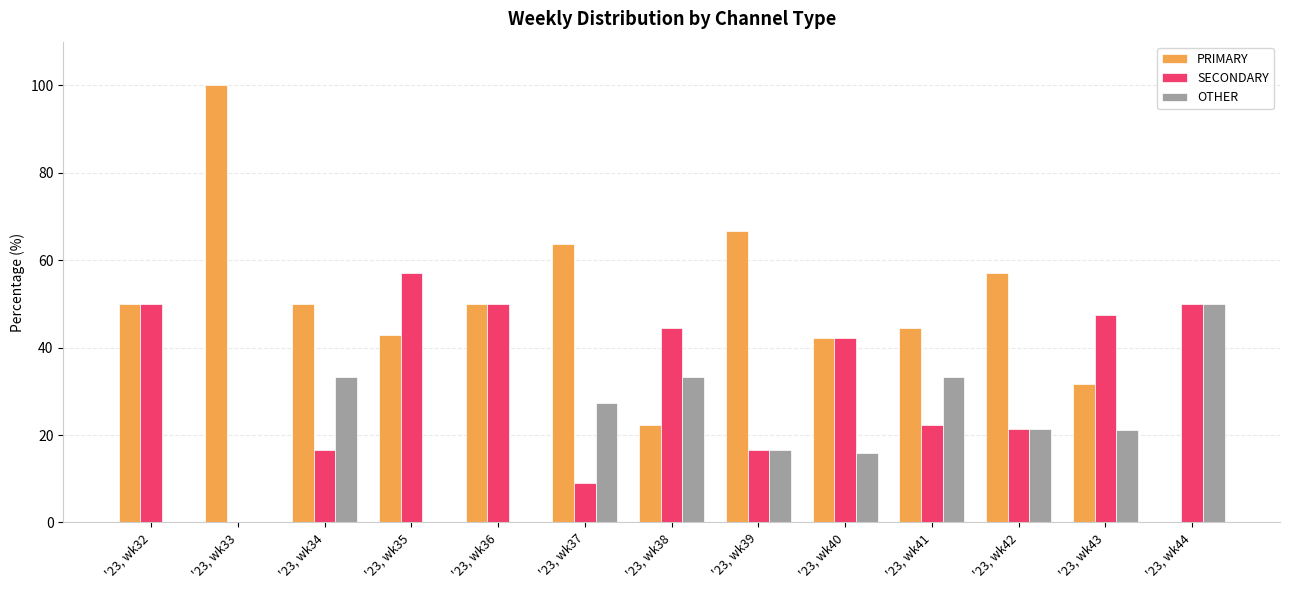

What is the total value across all series at '23, wk32?

100.0